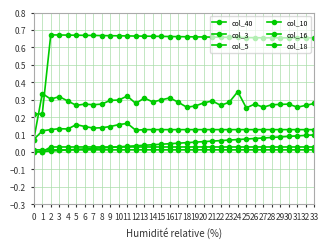

At how many categories does at least one series exceed 0?

34